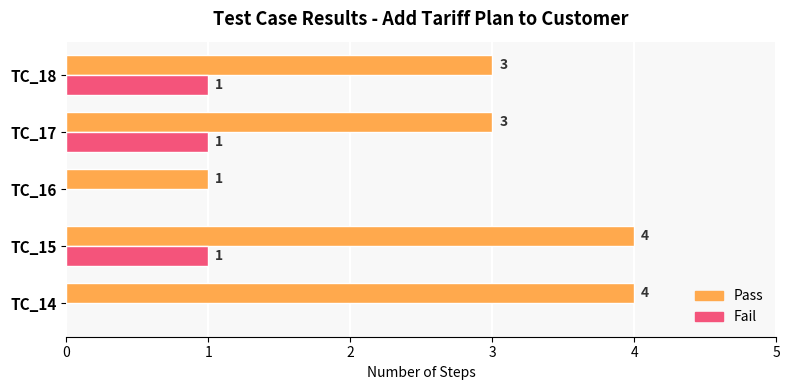

The value of Pass at TC_16 is 2. True or false?

False